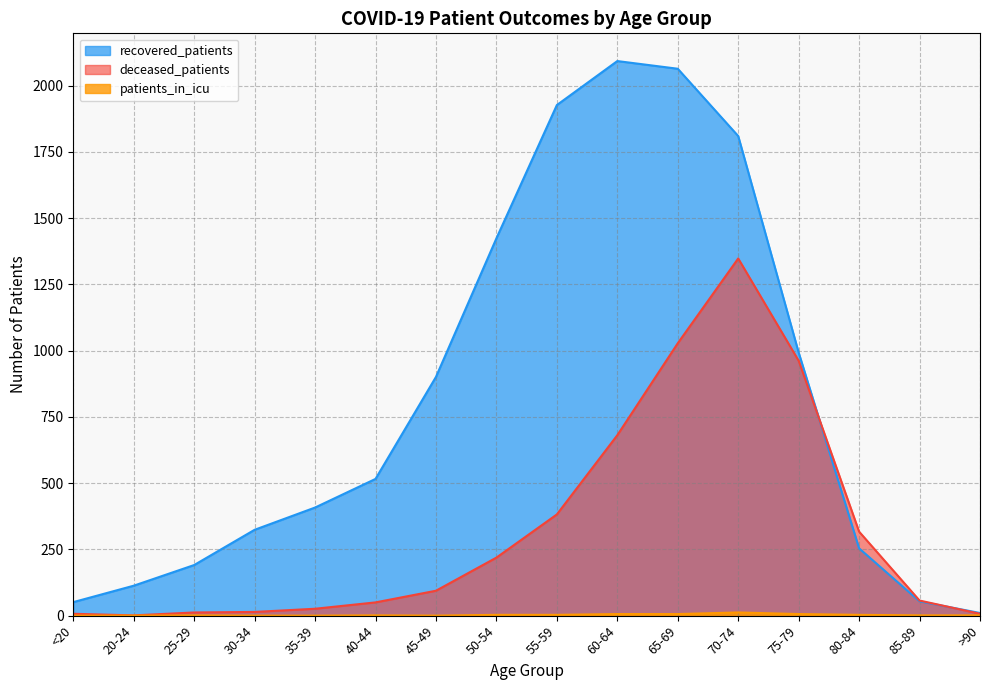

Which series has the widest spread of values?

recovered_patients